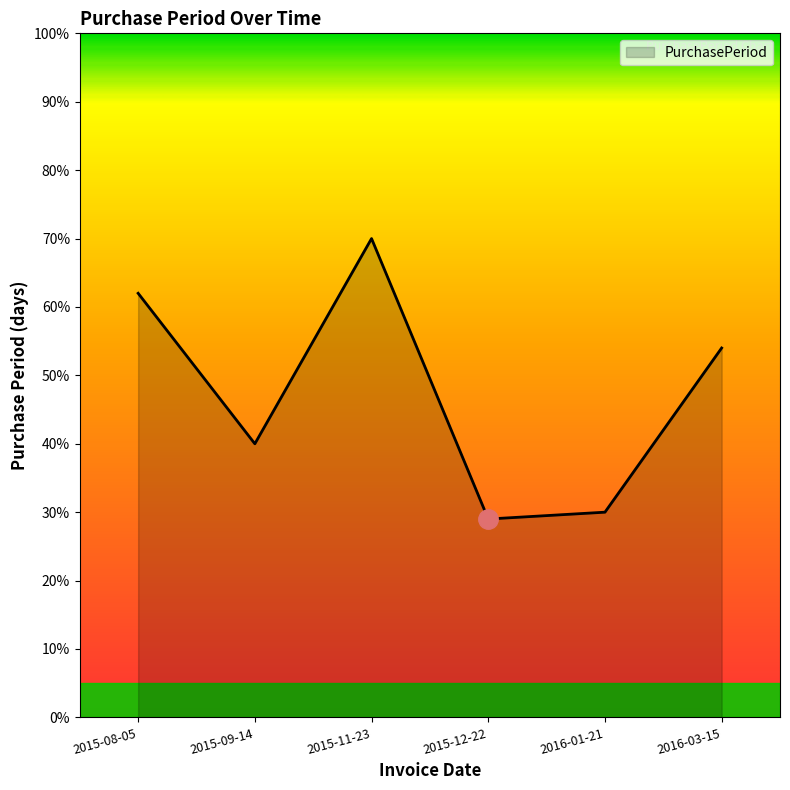

The value at 2015-08-05 is 38. True or false?

False